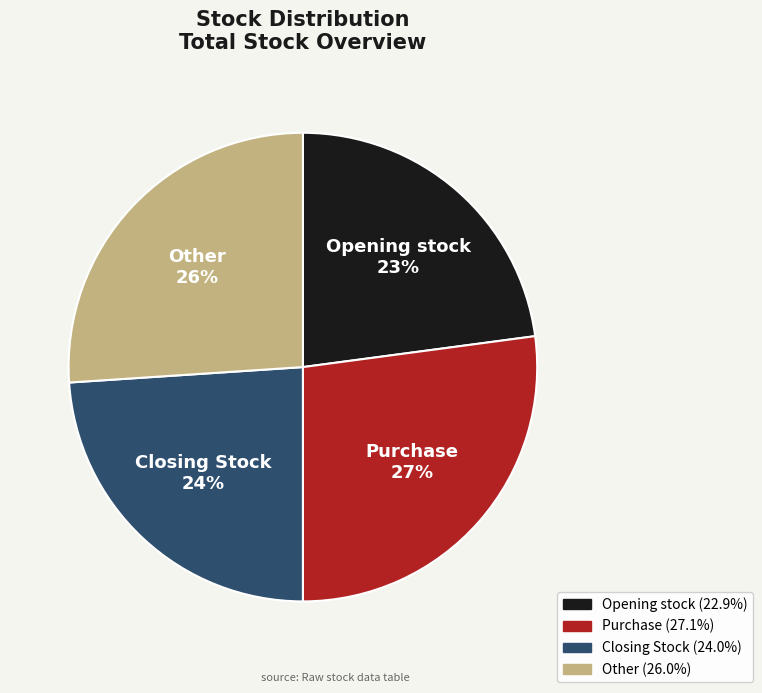

Is the sum of Other and Opening stock greater than half?

No